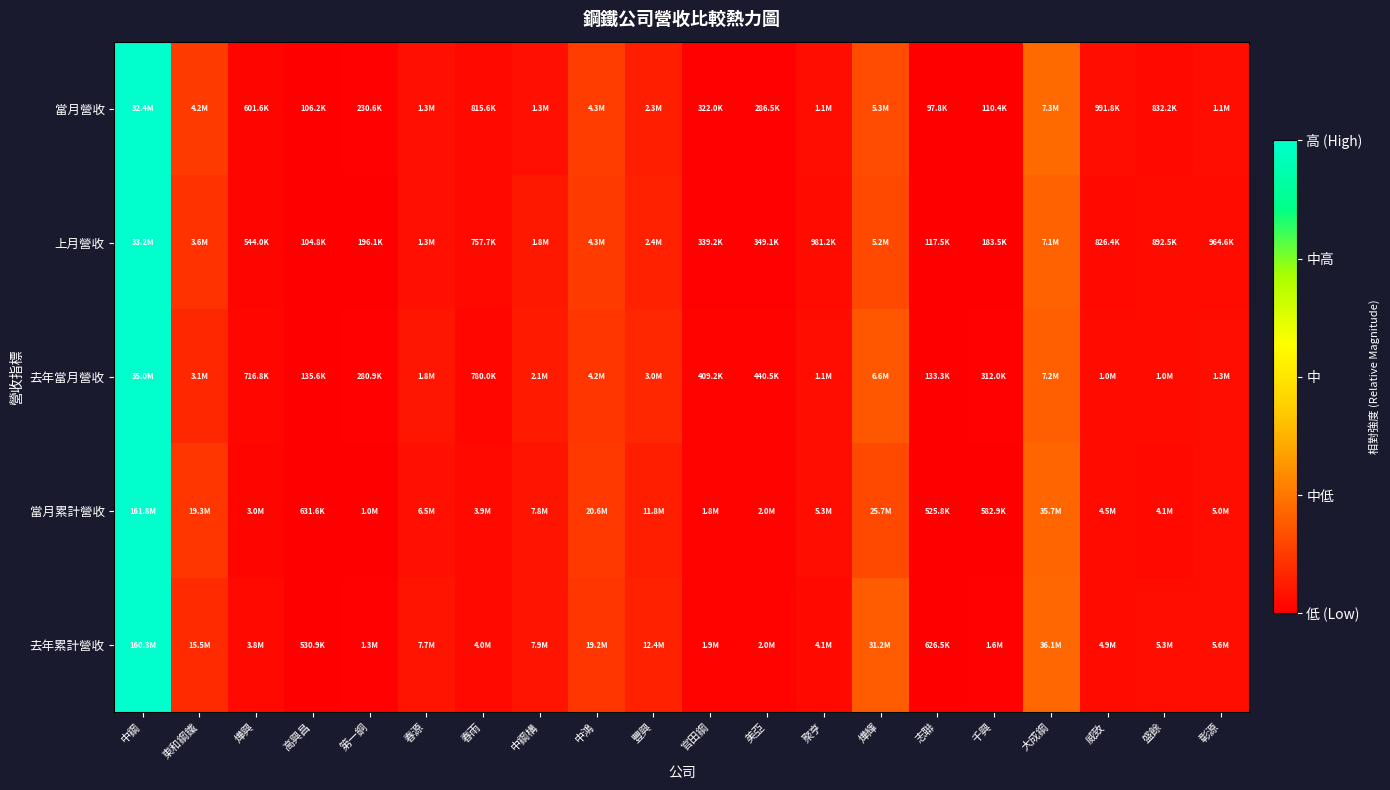

Reading left to right, what are all the values shown in this chart?

當月營收: 中鋼=1.0	東和鋼鐵=0.1	燁興=0.0	高興昌=0.0	第一銅=0.0	春源=0.0	春雨=0.0	中鋼構=0.0	中鴻=0.1	豐興=0.1	官田鋼=0.0	美亞=0.0	聚亨=0.0	燁輝=0.2	志聯=0.0	千興=0.0	大成鋼=0.2	威致=0.0	盛餘=0.0	彰源=0.0
上月營收: 中鋼=1.0	東和鋼鐵=0.1	燁興=0.0	高興昌=0.0	第一銅=0.0	春源=0.0	春雨=0.0	中鋼構=0.1	中鴻=0.1	豐興=0.1	官田鋼=0.0	美亞=0.0	聚亨=0.0	燁輝=0.2	志聯=0.0	千興=0.0	大成鋼=0.2	威致=0.0	盛餘=0.0	彰源=0.0
去年當月營收: 中鋼=1.0	東和鋼鐵=0.1	燁興=0.0	高興昌=0.0	第一銅=0.0	春源=0.0	春雨=0.0	中鋼構=0.1	中鴻=0.1	豐興=0.1	官田鋼=0.0	美亞=0.0	聚亨=0.0	燁輝=0.2	志聯=0.0	千興=0.0	大成鋼=0.2	威致=0.0	盛餘=0.0	彰源=0.0
當月累計營收: 中鋼=1.0	東和鋼鐵=0.1	燁興=0.0	高興昌=0.0	第一銅=0.0	春源=0.0	春雨=0.0	中鋼構=0.0	中鴻=0.1	豐興=0.1	官田鋼=0.0	美亞=0.0	聚亨=0.0	燁輝=0.2	志聯=0.0	千興=0.0	大成鋼=0.2	威致=0.0	盛餘=0.0	彰源=0.0
去年累計營收: 中鋼=1.0	東和鋼鐵=0.1	燁興=0.0	高興昌=0.0	第一銅=0.0	春源=0.0	春雨=0.0	中鋼構=0.0	中鴻=0.1	豐興=0.1	官田鋼=0.0	美亞=0.0	聚亨=0.0	燁輝=0.2	志聯=0.0	千興=0.0	大成鋼=0.2	威致=0.0	盛餘=0.0	彰源=0.0